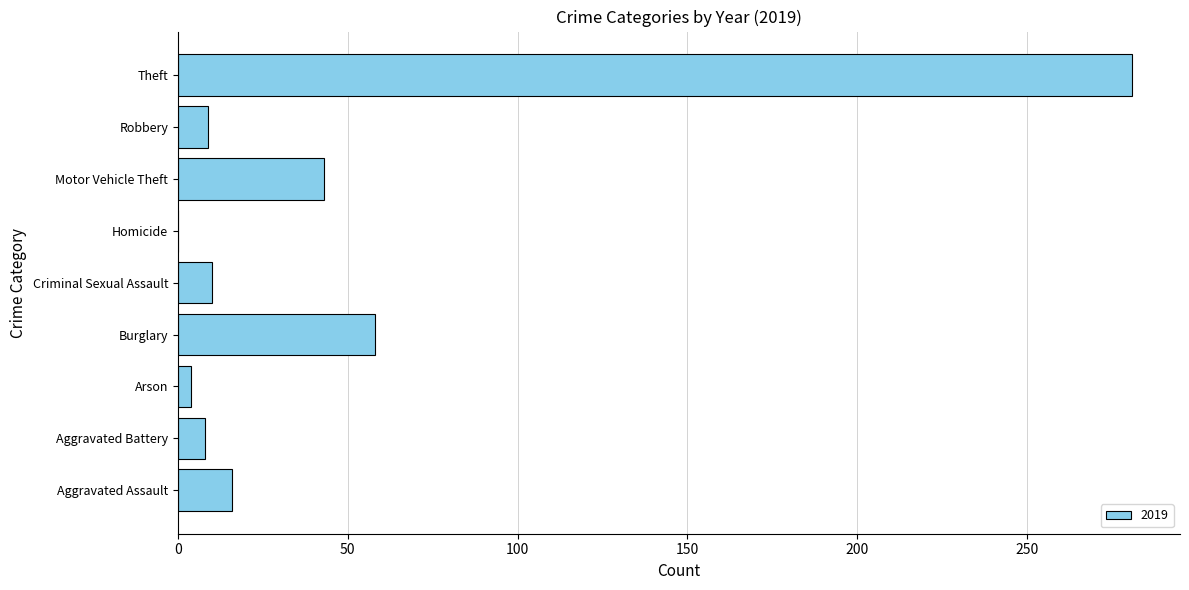

Between Aggravated Assault and Aggravated Battery, which is larger?

Aggravated Assault